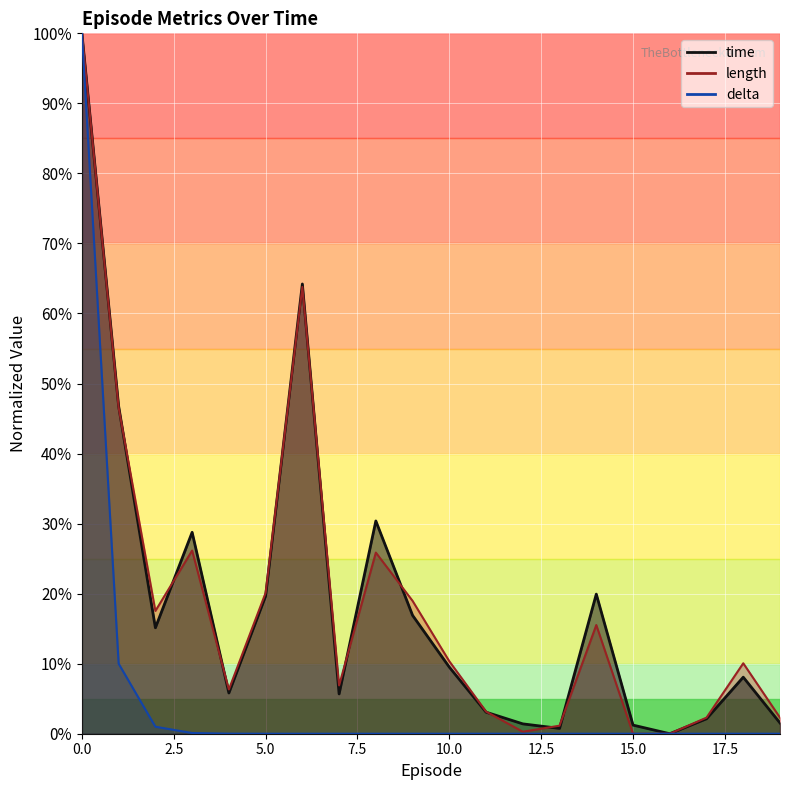

How many positive values does the time series have?

19